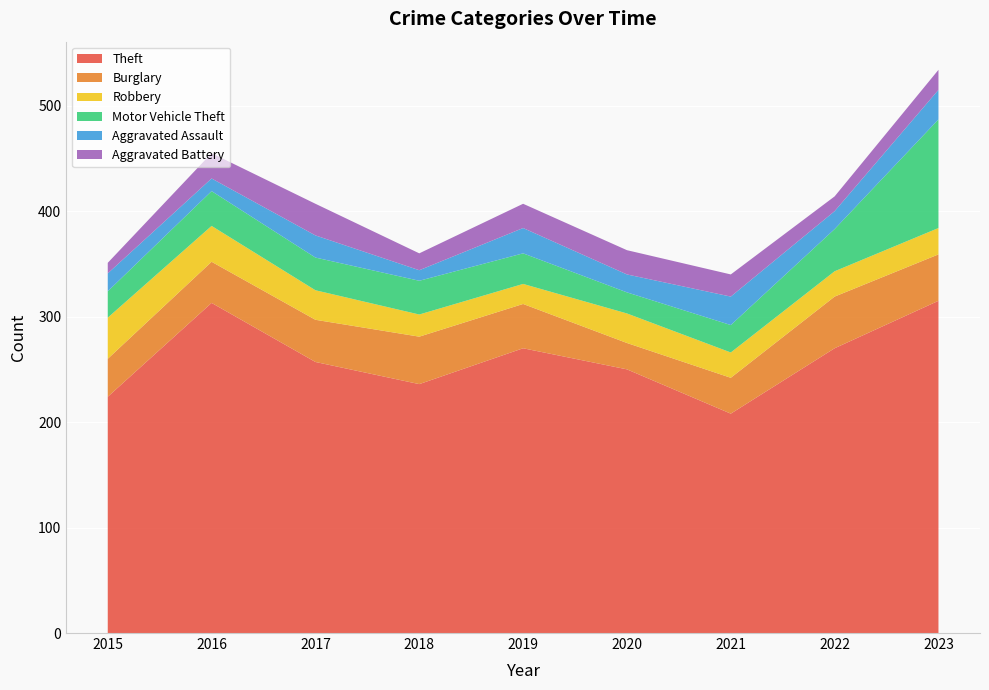

Reading right to left, transcribe all the data shown in this chart.

Theft: 315	270	208	250	270	236	257	313	224
Burglary: 44	49	34	25	42	45	40	39	36
Robbery: 25	24	24	28	19	21	28	34	39
Motor Vehicle Theft: 103	40	26	20	29	32	31	33	25
Aggravated Assault: 28	17	27	17	24	10	21	12	17
Aggravated Battery: 19	14	21	23	23	16	30	24	10